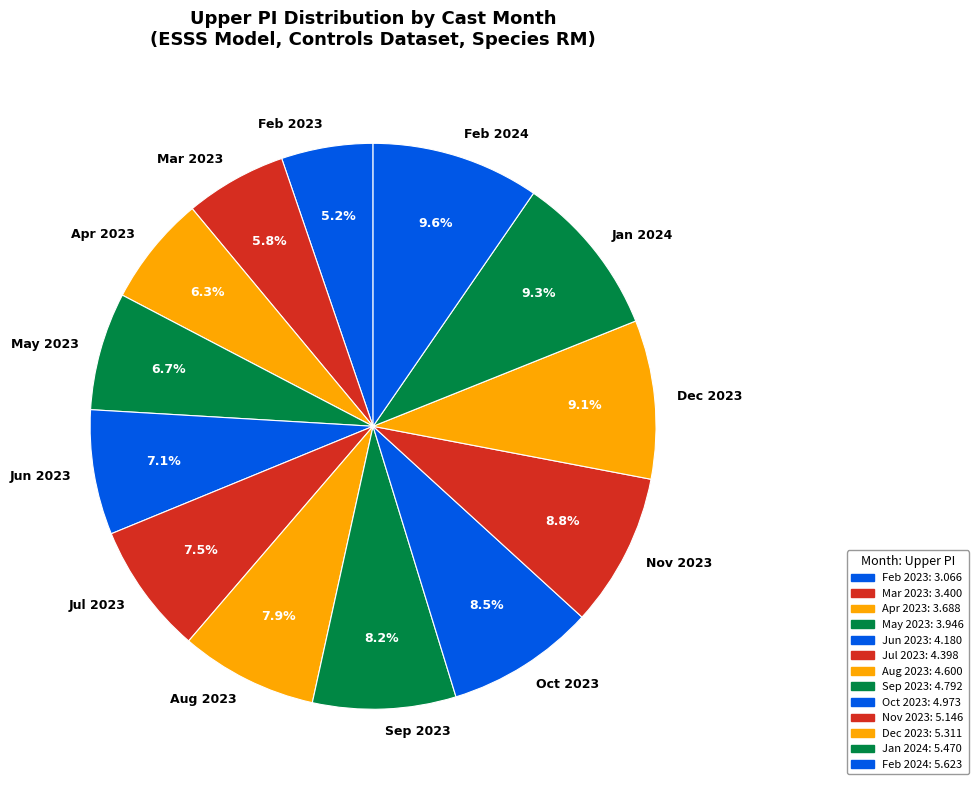

What portion of the pie excludes Apr 2023?

93.7%